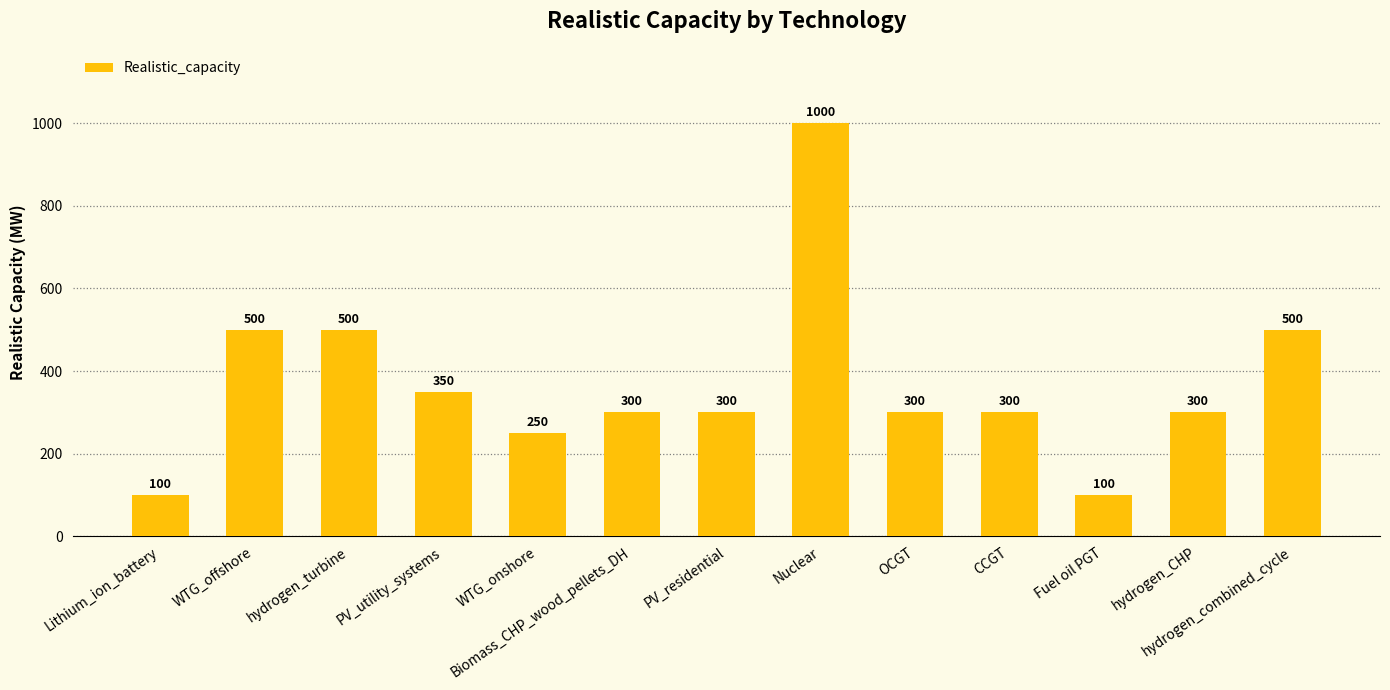

What is the maximum value shown in the chart?

1000